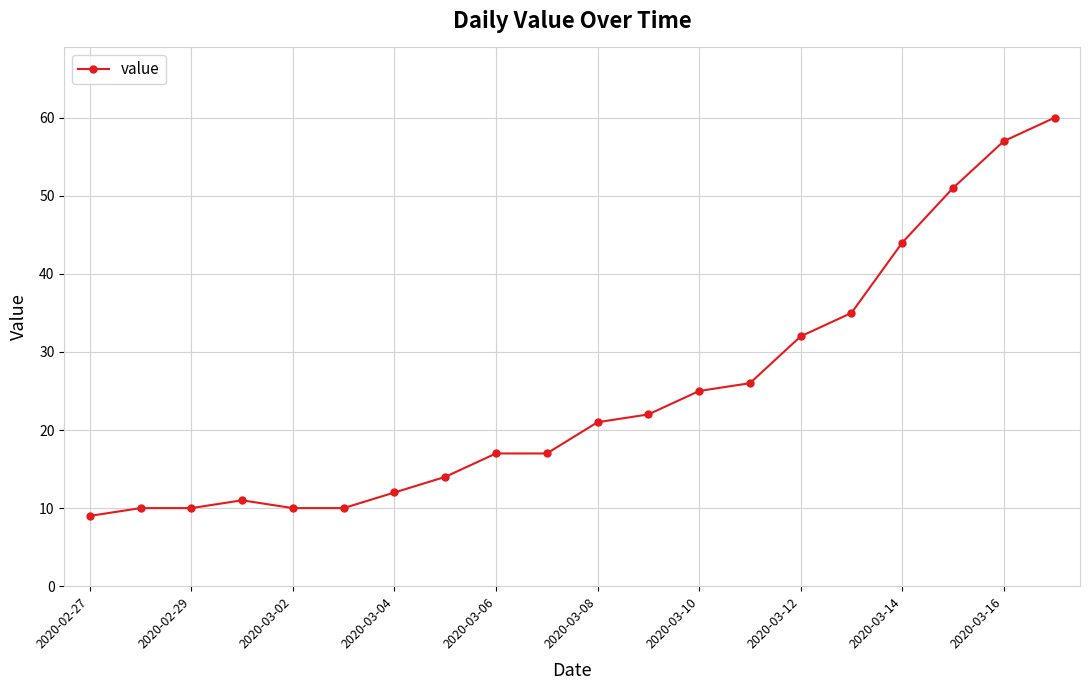

What is the average value?

25